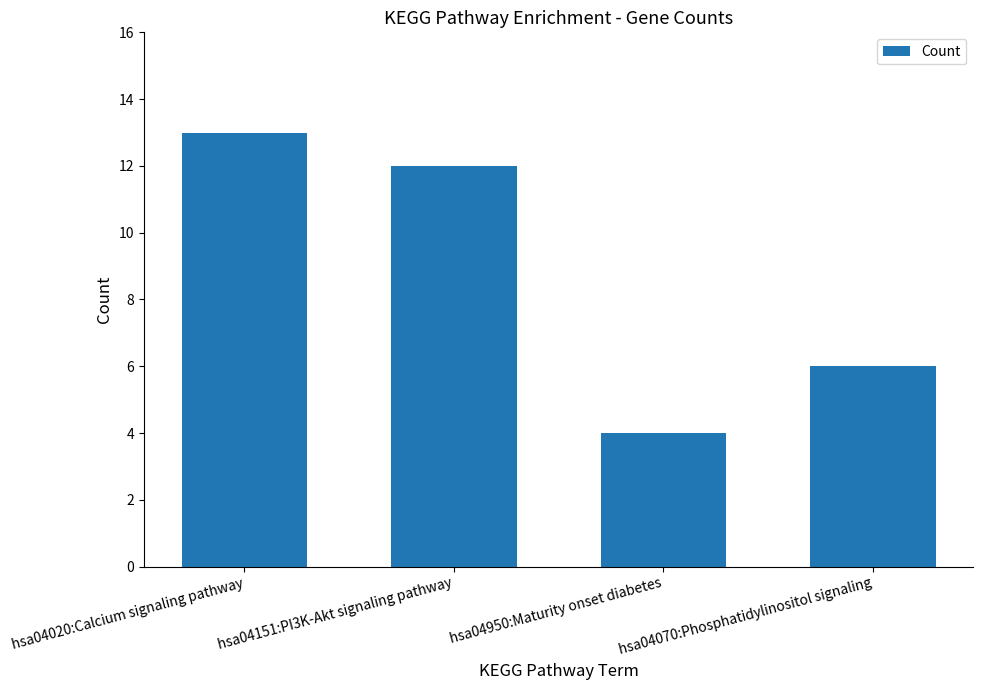

What is the change in value from hsa04020:Calcium signaling pathway to hsa04070:Phosphatidylinositol signaling?

-7